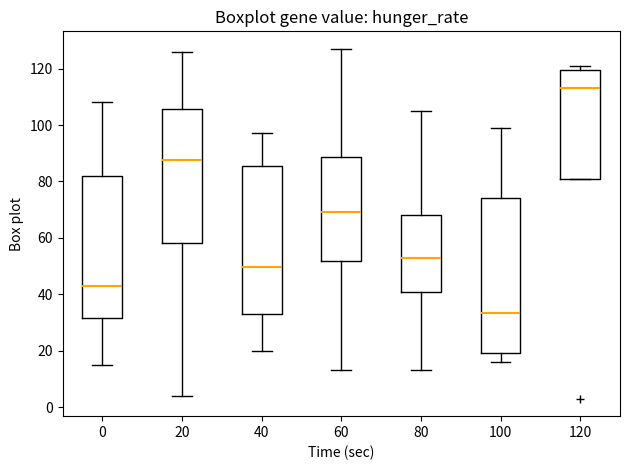

Which box is the tallest, from its lower edge to its upper edge?

100